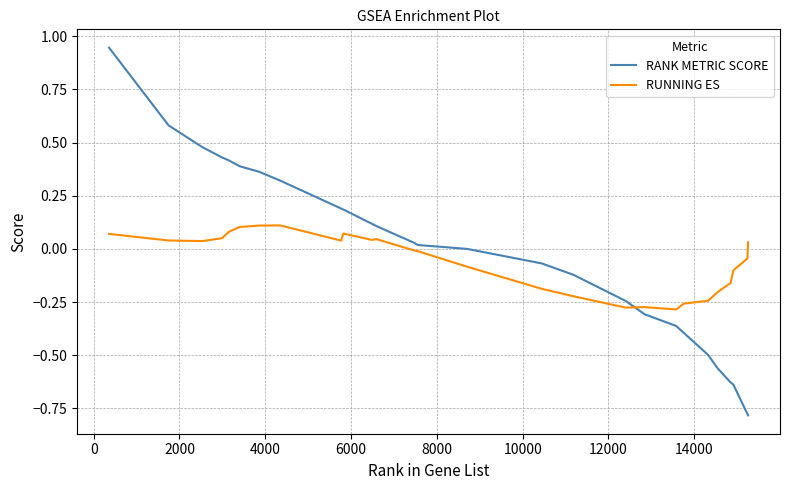

Rank the series by their maximum value, from highest to lowest.

RANK METRIC SCORE, RUNNING ES